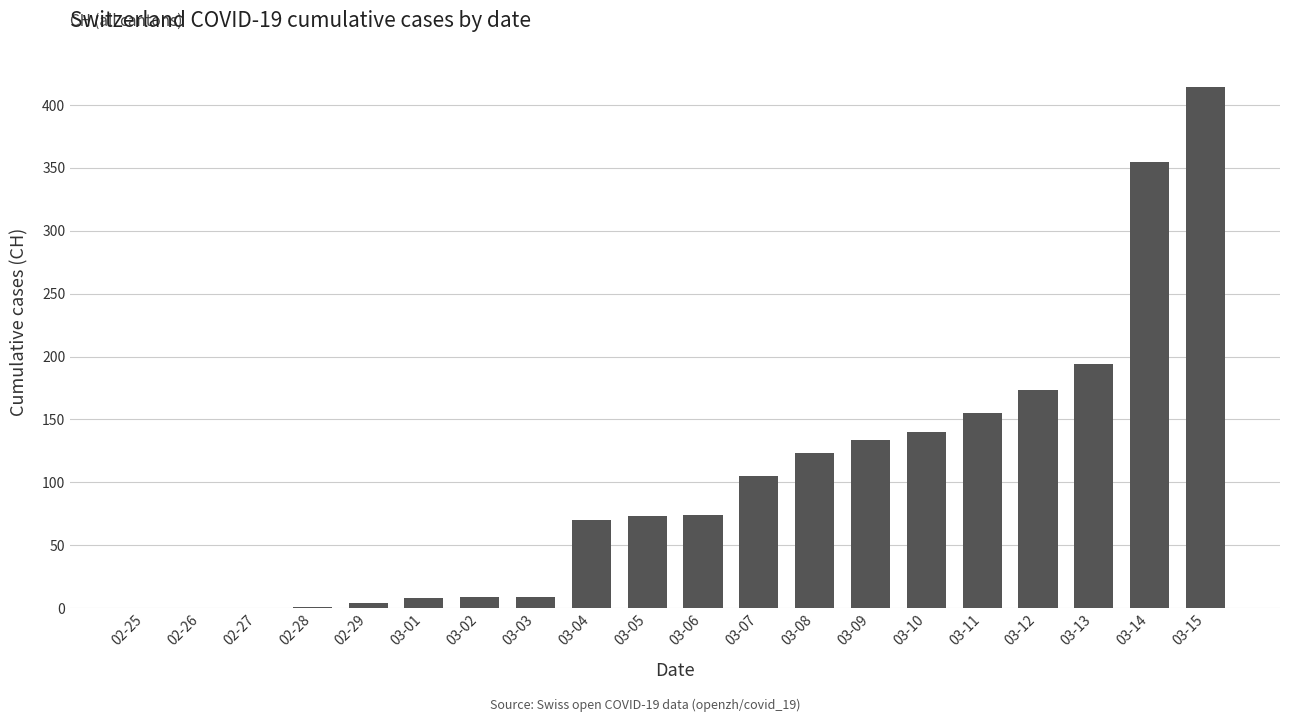

Approximately how many times larger is the value at 02-28 compared to 03-03?

0.1